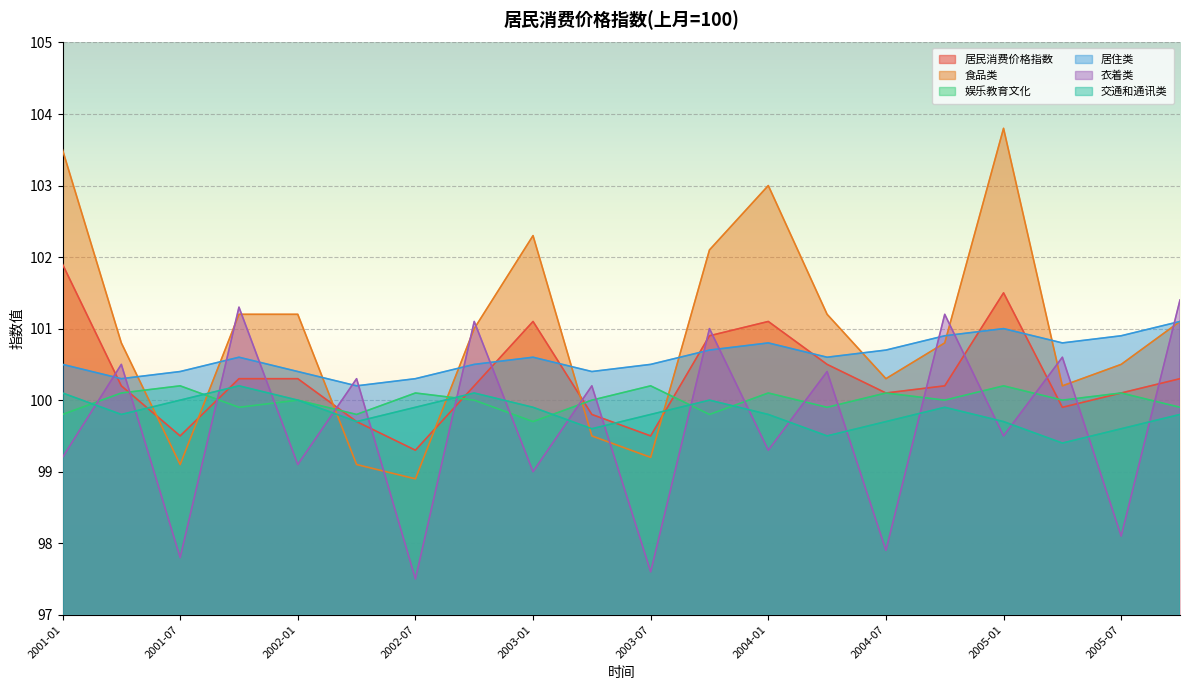

The 食品类 series shows 101.2 at 2004-04. True or false?

True